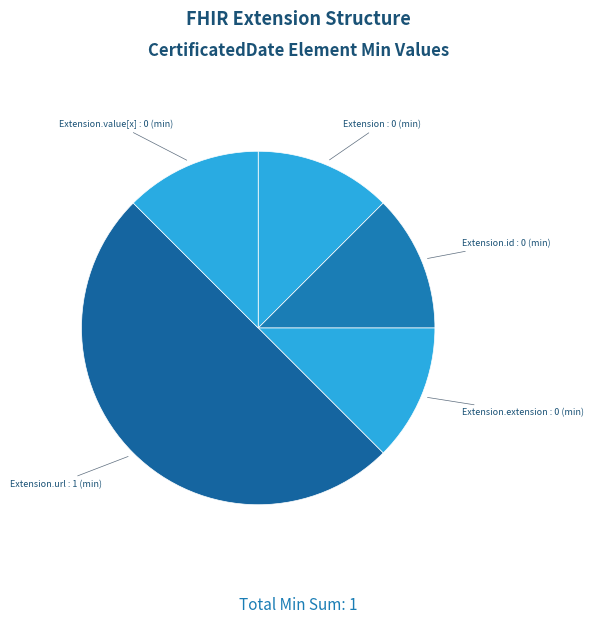

Which category has the biggest portion of the pie?

Extension.url